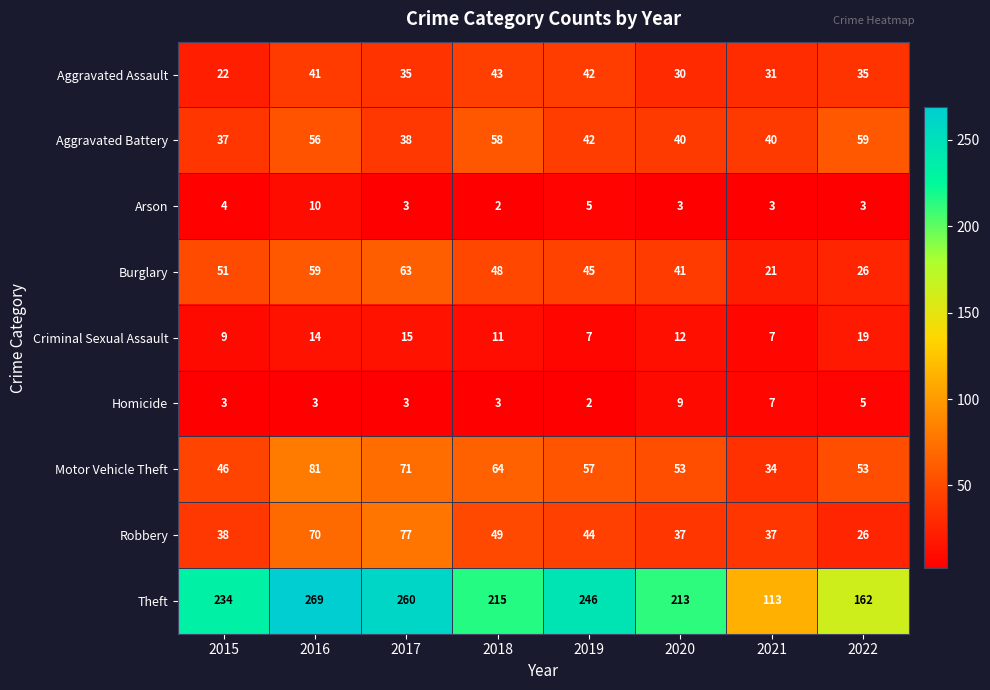

The value of Arson at 2016 is 10. True or false?

True